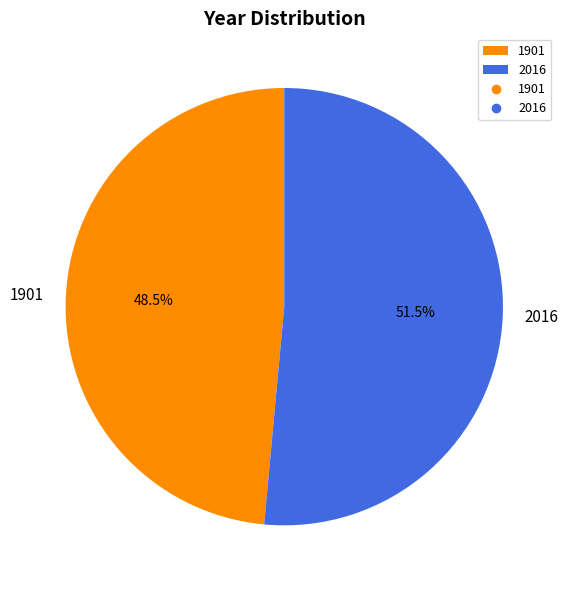

Count the number of slices in the pie.

2